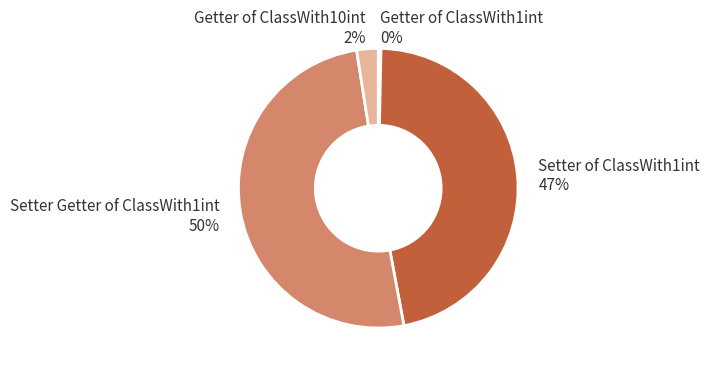

Is it true that Setter of ClassWith1int is 47% of the pie?

True